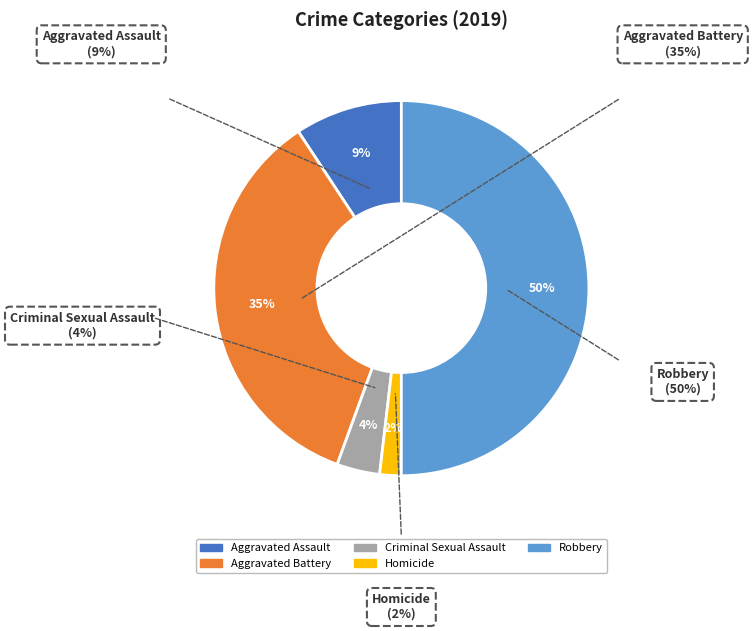

True or false: Criminal Sexual Assault accounts for 4% of the total.

True